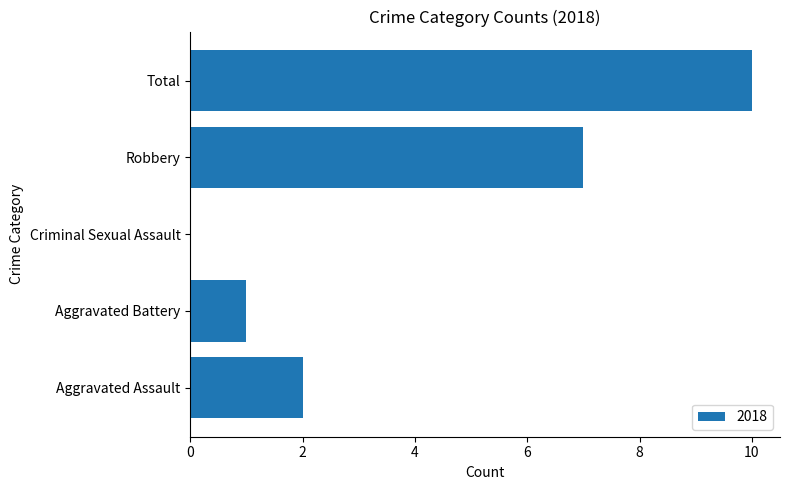

Reading top to bottom, transcribe all the data shown in this chart.

Total=10	Robbery=7	Criminal Sexual Assault=0	Aggravated Battery=1	Aggravated Assault=2